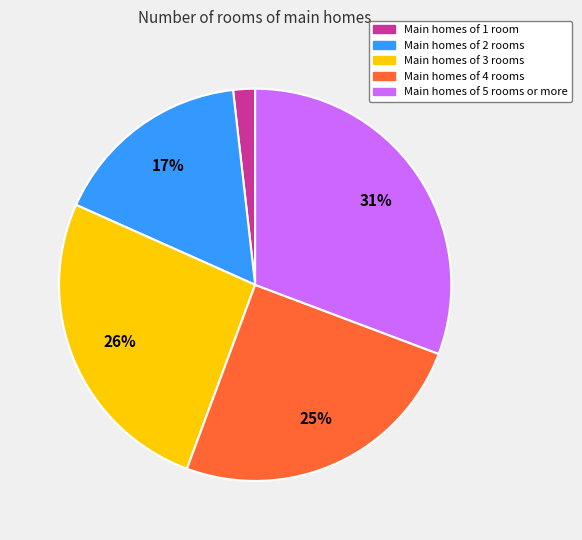

To the nearest percent, what is the difference between the largest and smallest slice percentages?

29%